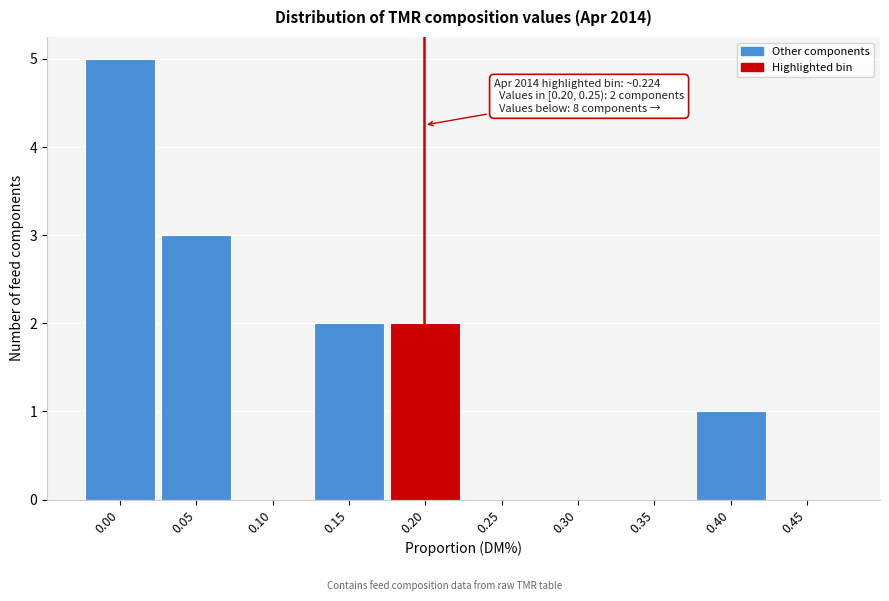

Reading left to right, list all the values displayed in this chart.

0.00=5	0.05=3	0.10=0	0.15=2	0.20=2	0.25=0	0.30=0	0.35=0	0.40=1	0.45=0